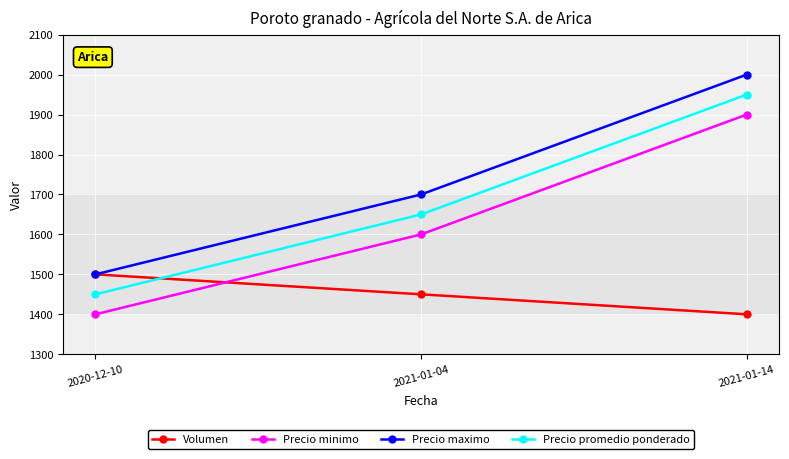

Is the value of Volumen at 2021-01-04 greater than the value of Precio promedio ponderado at 2021-01-14?

No